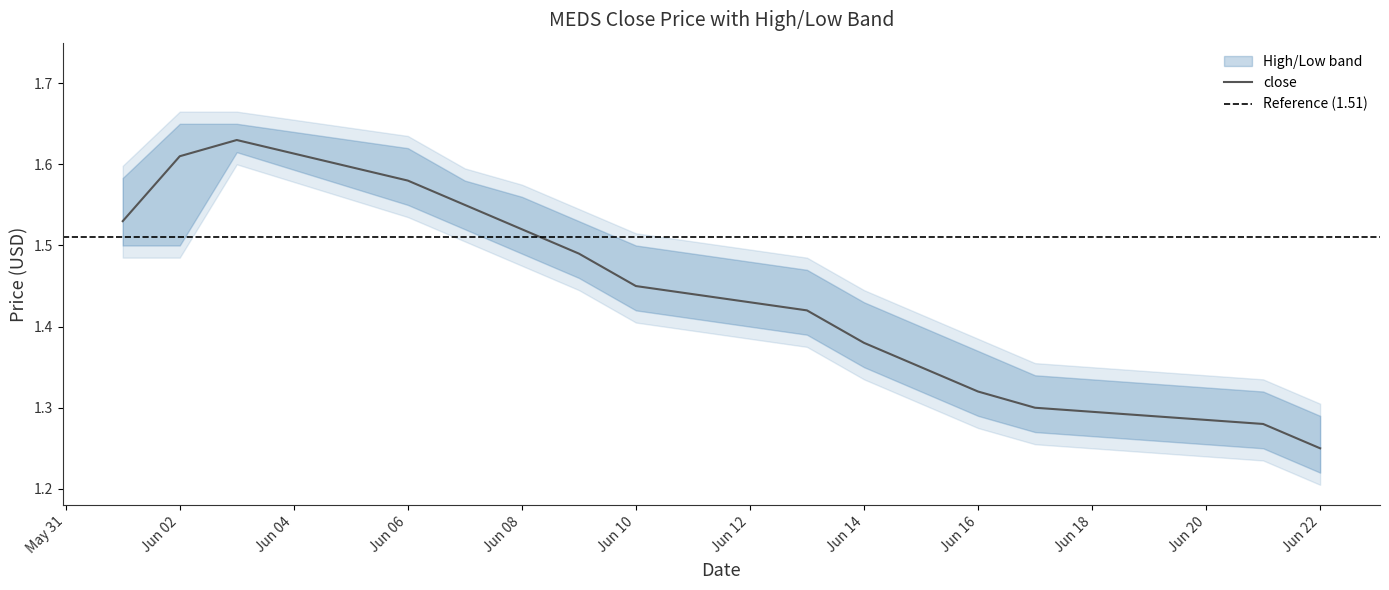

Does the chart have visible grid lines?

No